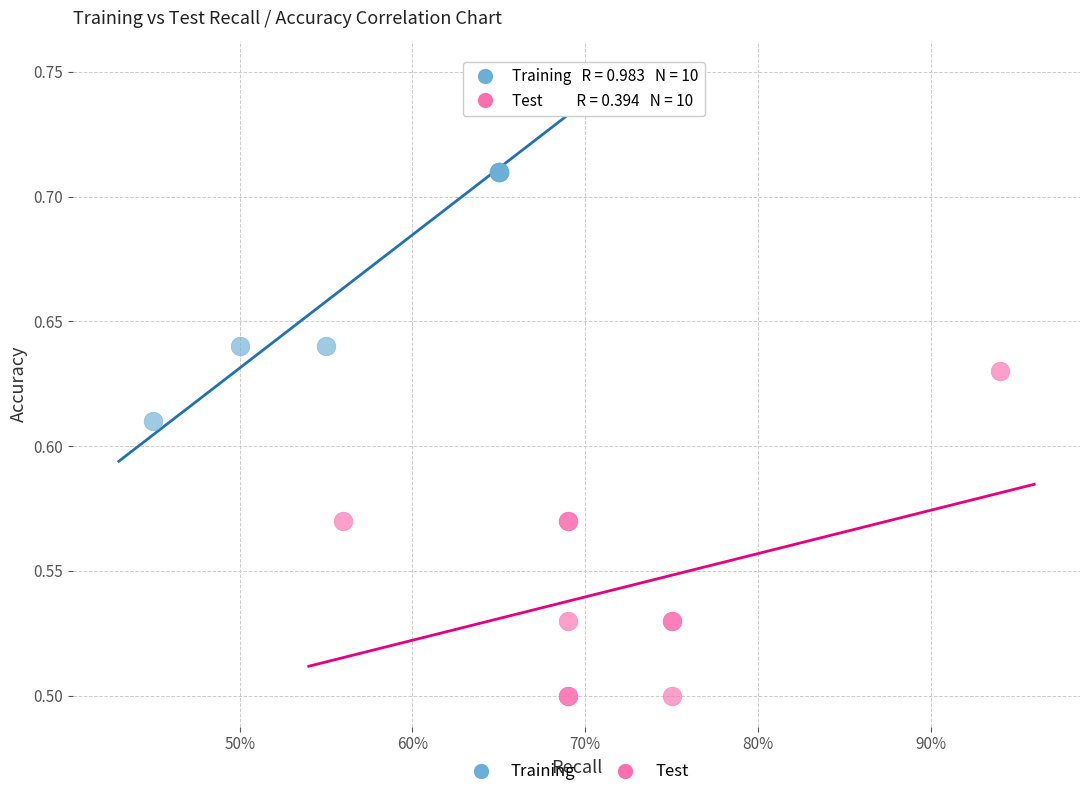

Which series reaches the maximum Y coordinate?

Training